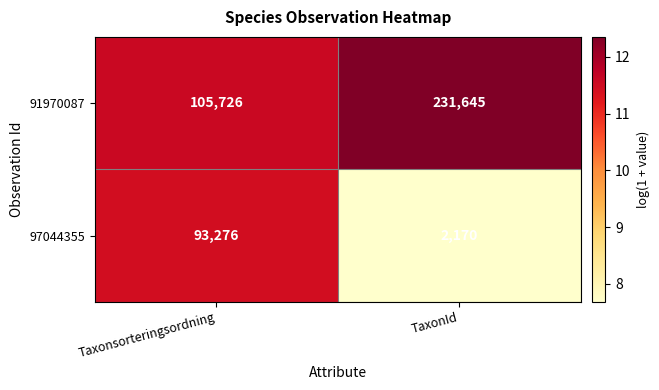

What is the difference between the highest and lowest values at Taxonsorteringsordning?

12450